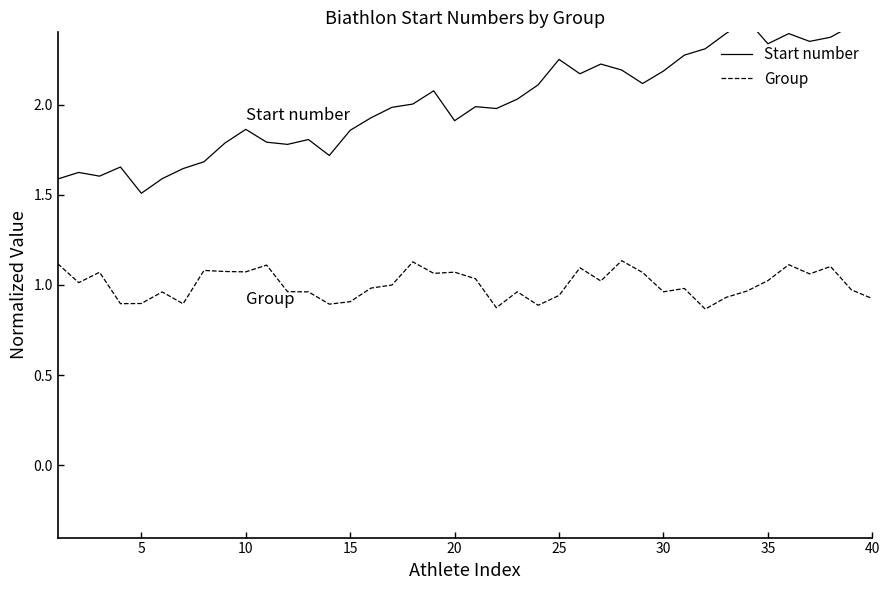

The value of Group at 35 is 1.6. True or false?

False